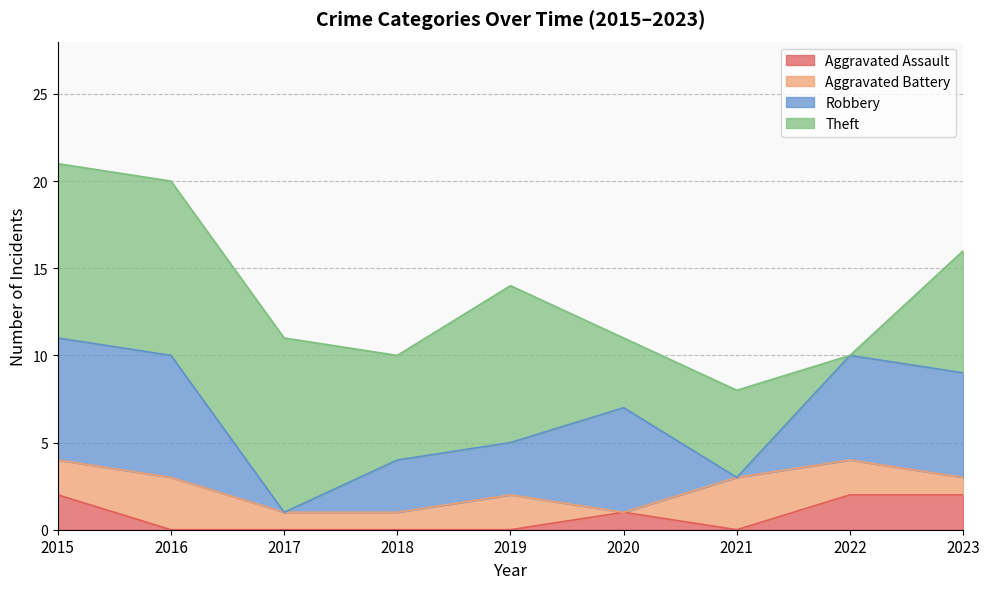

How many interior local peaks does the Theft series have?

3